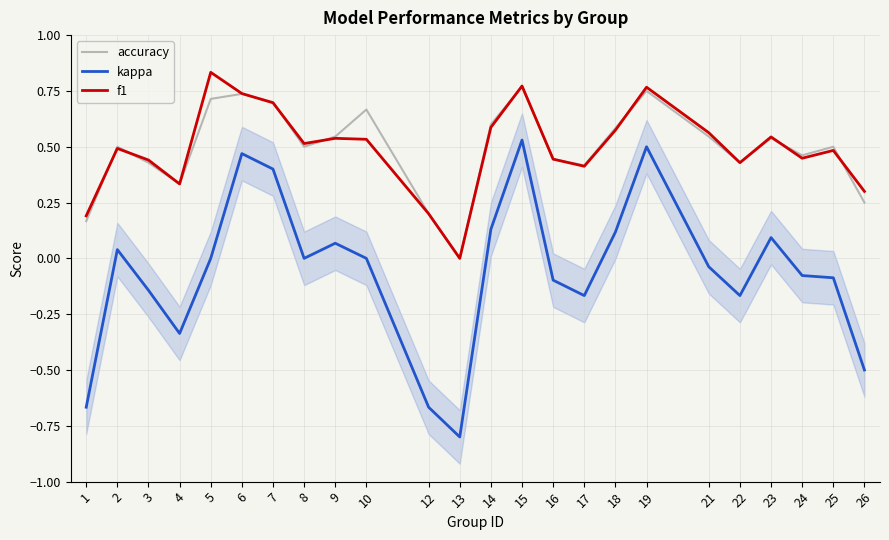

Reading left to right, list all the values displayed in this chart.

accuracy: 0.2	0.5	0.4	0.3	0.7	0.7	0.7	0.5	0.5	0.7	0.2	0.0	0.6	0.8	0.4	0.4	0.6	0.8	0.5	0.4	0.5	0.5	0.5	0.2
kappa: -0.7	0.0	-0.1	-0.3	0.0	0.5	0.4	0.0	0.1	0.0	-0.7	-0.8	0.1	0.5	-0.1	-0.2	0.1	0.5	-0.0	-0.2	0.1	-0.1	-0.1	-0.5
f1: 0.2	0.5	0.4	0.3	0.8	0.7	0.7	0.5	0.5	0.5	0.2	0.0	0.6	0.8	0.4	0.4	0.6	0.8	0.6	0.4	0.5	0.4	0.5	0.3